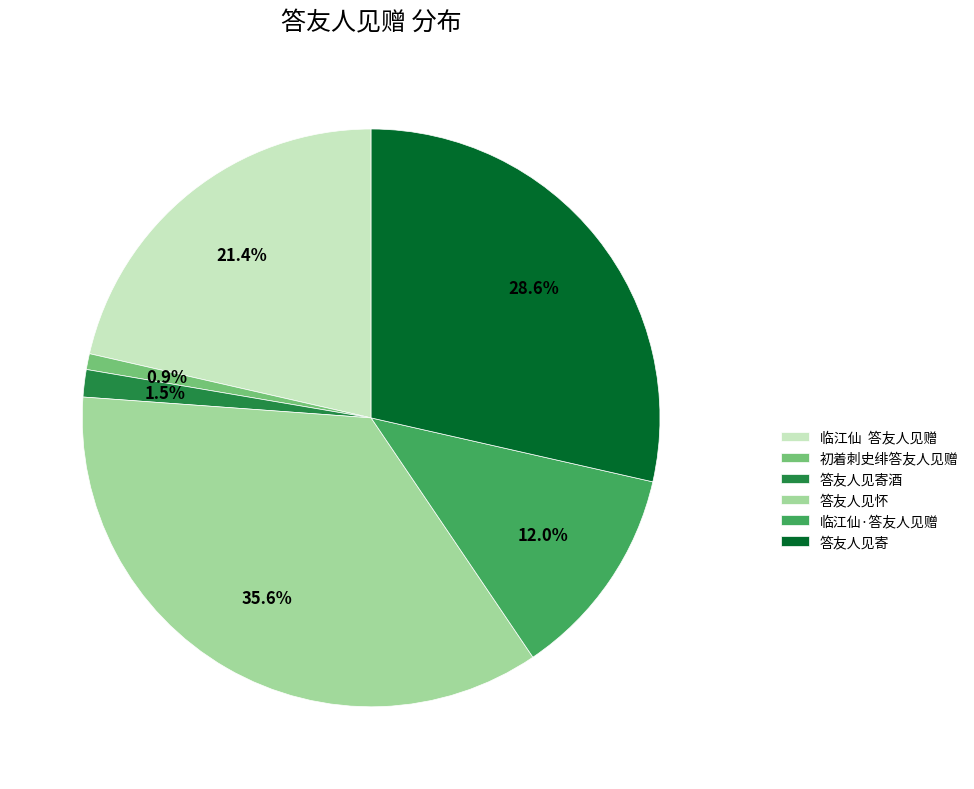

To the nearest percent, what portion does 答友人见怀 represent?

36%